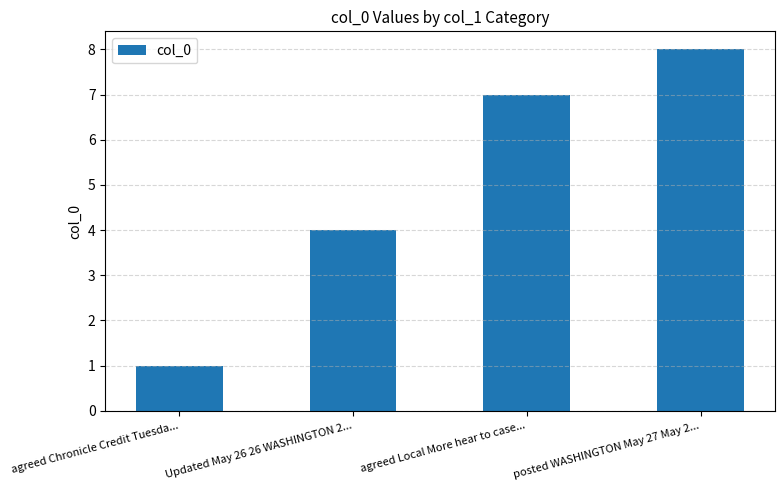

What is the approximate value at Updated May 26 26 WASHINGTON 2...?

4